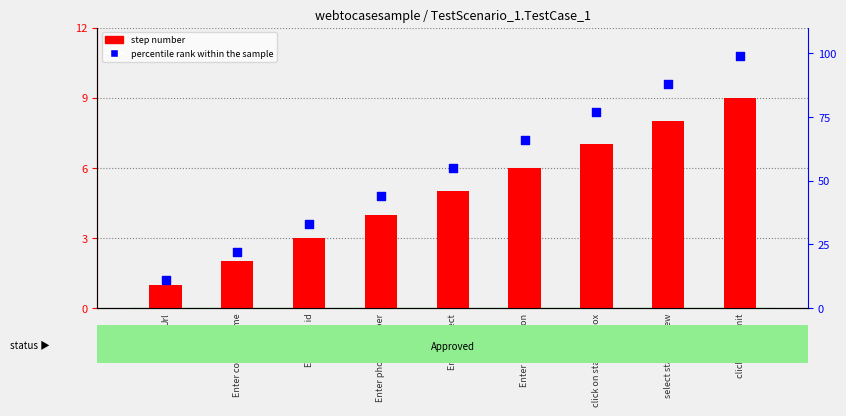

Is the value of percentile rank within the sample at click on submit greater than the value of step number at click on status list box?

Yes